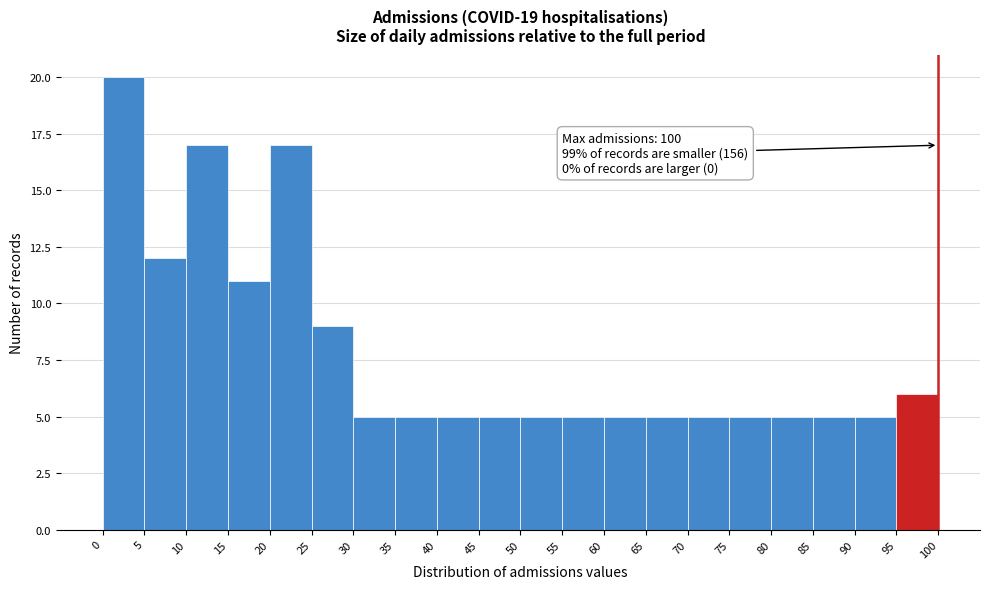

Which range on the x-axis has the tallest bar?

0 to 5